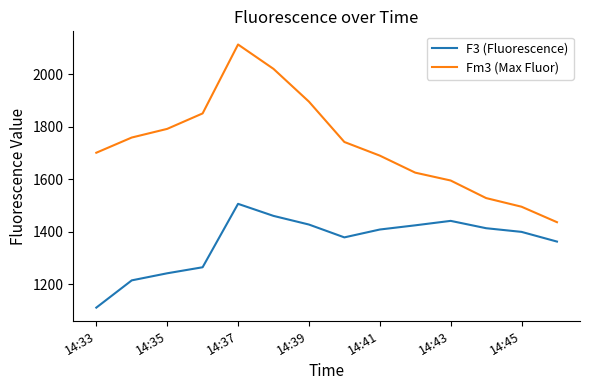

Which series has the largest total across all categories?

Fm3 (Max Fluor)